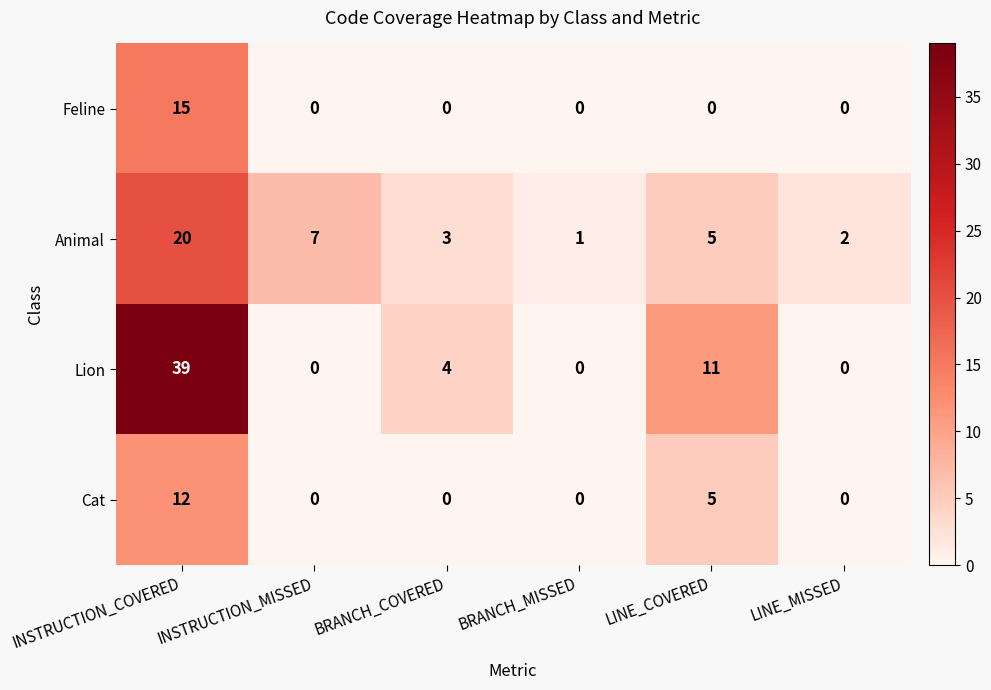

How many positive values does the Cat series have?

2